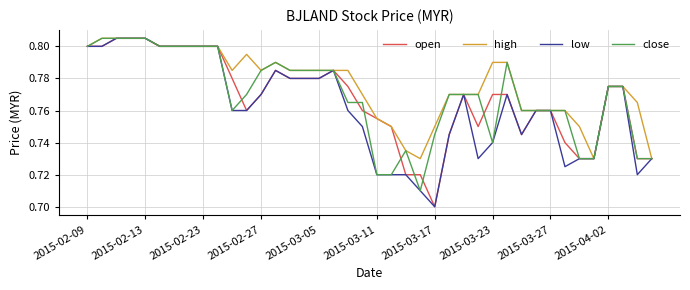

Which series has the largest total across all categories?

high